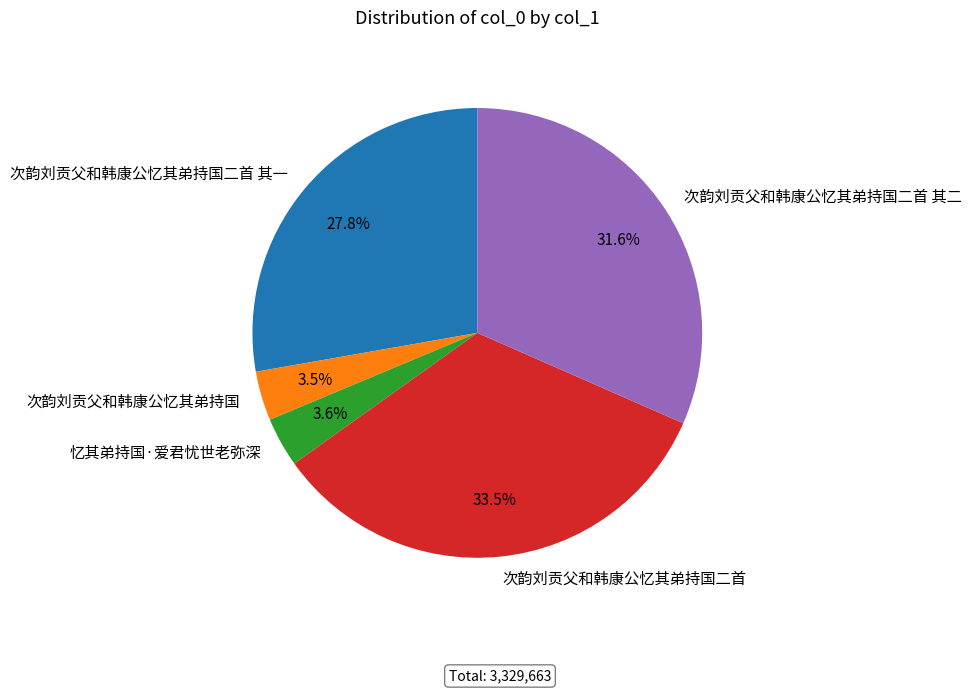

Which category has the biggest portion of the pie?

次韵刘贡父和韩康公忆其弟持国二首